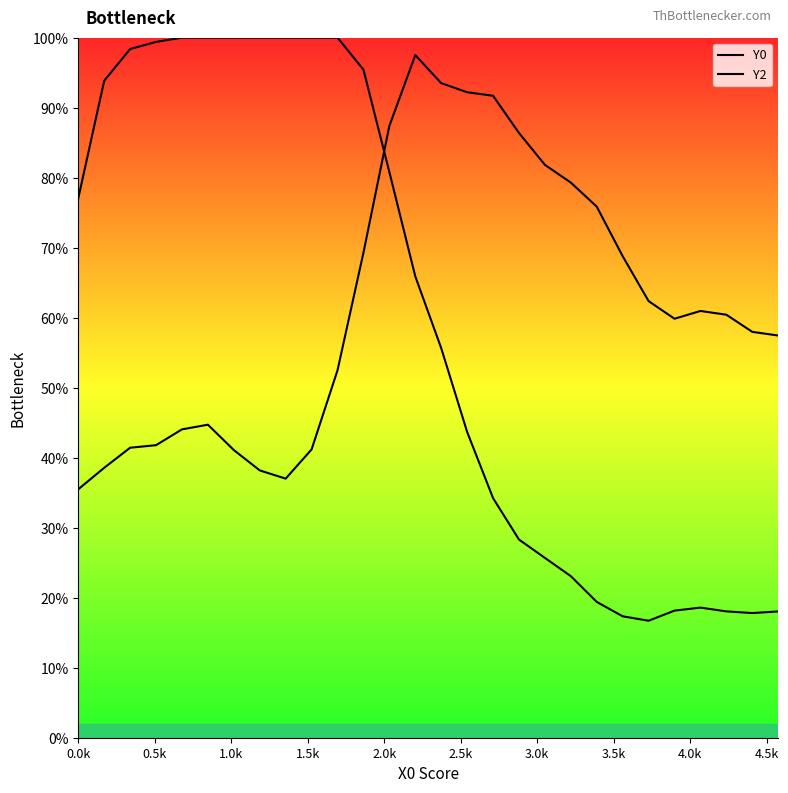

What is the spread (max minus min) of values at 0.5k?

0.6